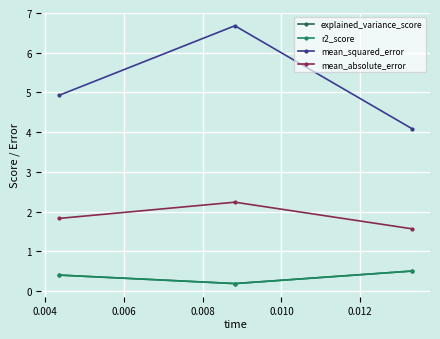

Which series has the widest spread of values?

mean_squared_error